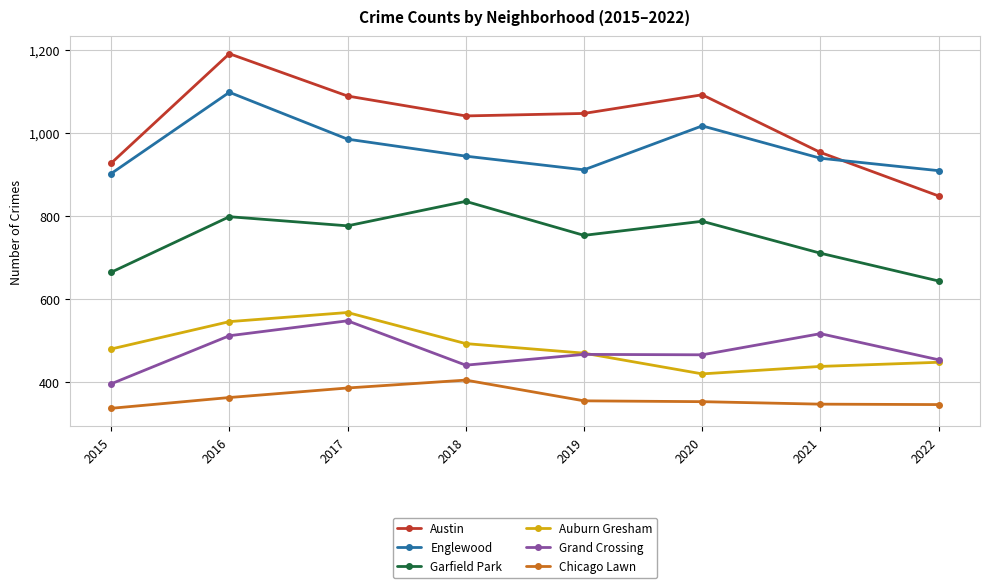

What is the greatest value displayed?

1191